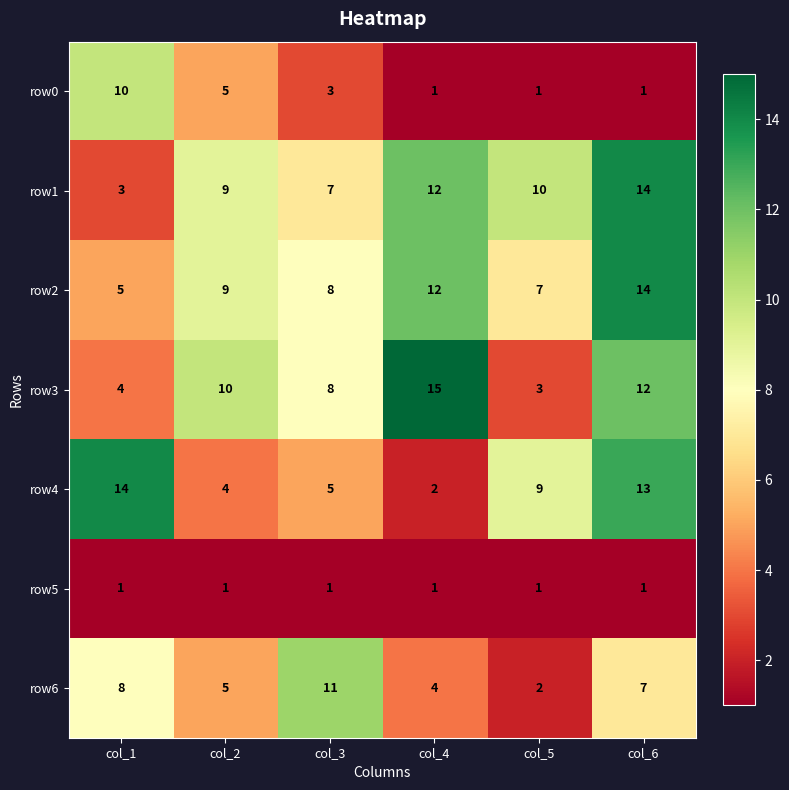

The row2 series shows 14 at col_6. True or false?

True